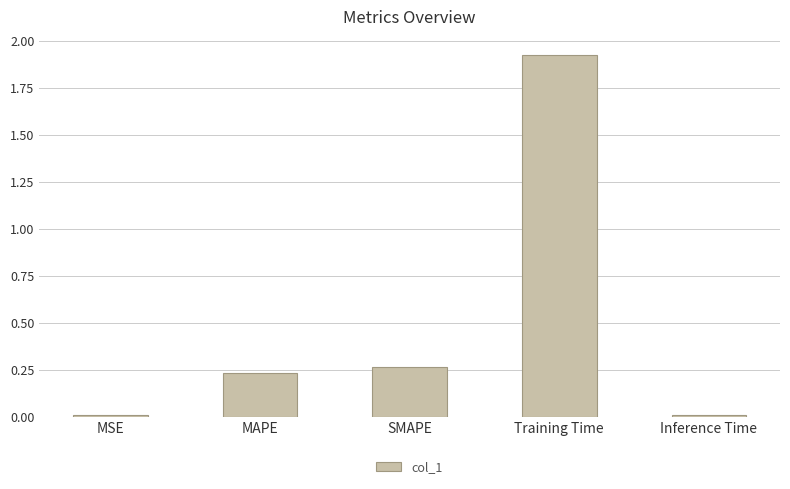

What position from the left is MAPE?

2